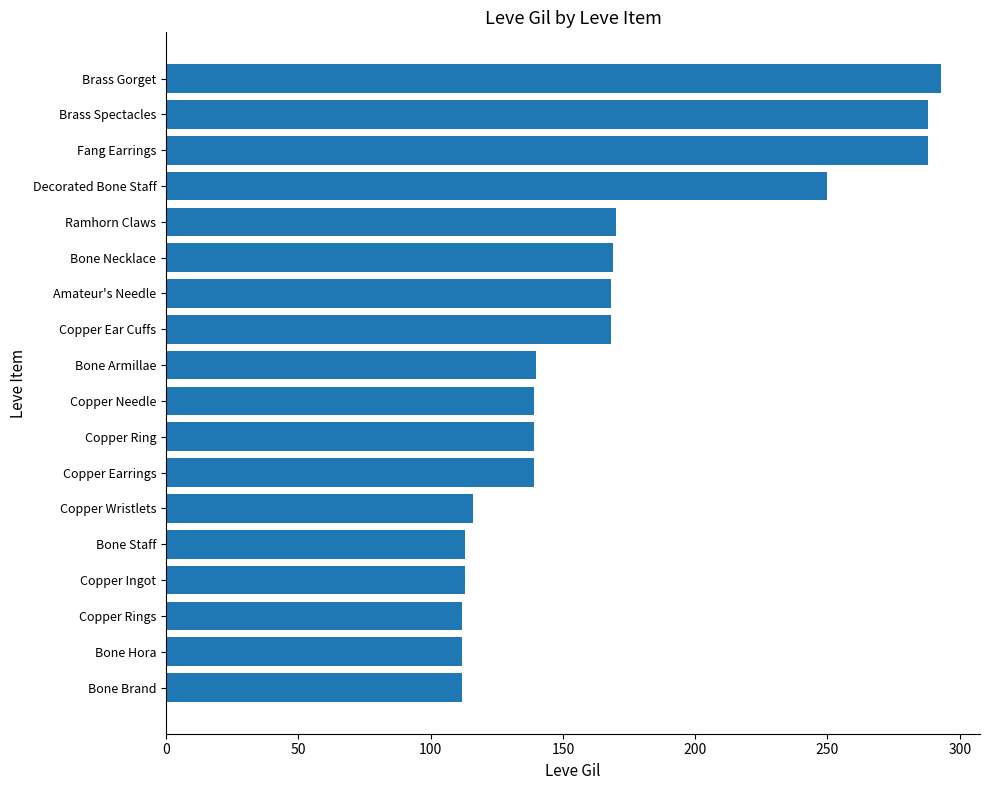

What is the change in value from Copper Ingot to Amateur's Needle?

+55